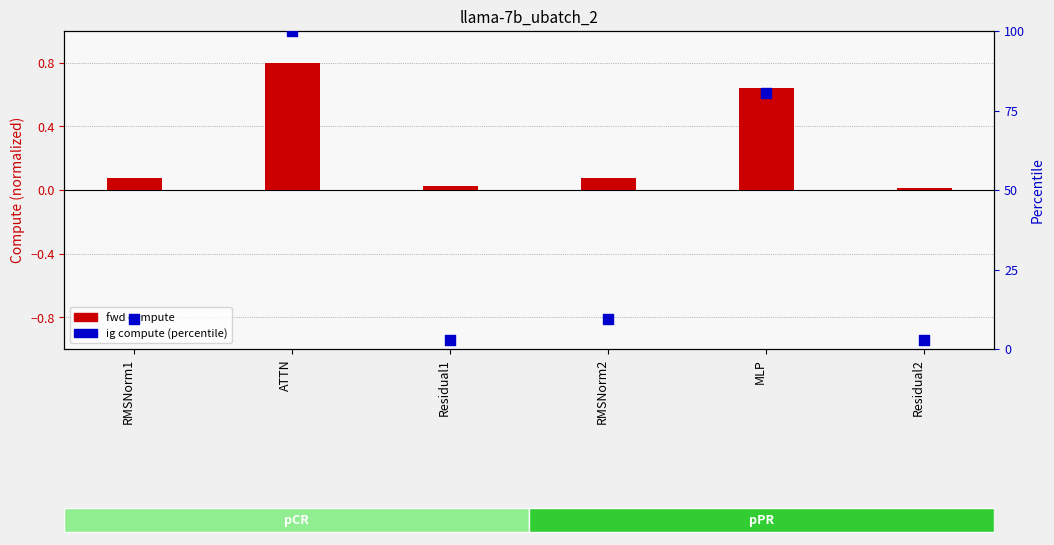

What are all the series names shown in the legend?

fwd compute, ig compute (percentile)